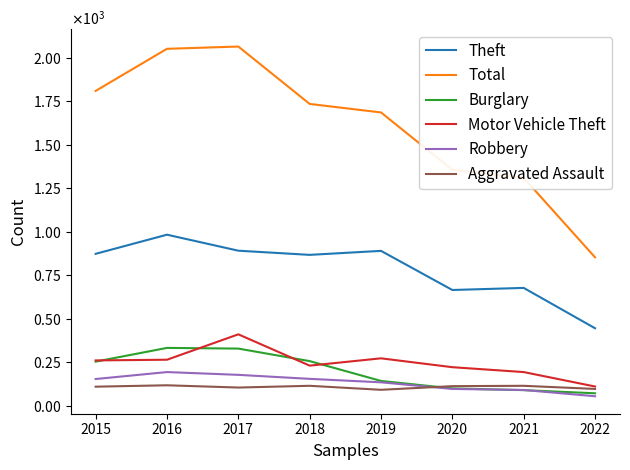

What is the maximum value for Burglary?

333